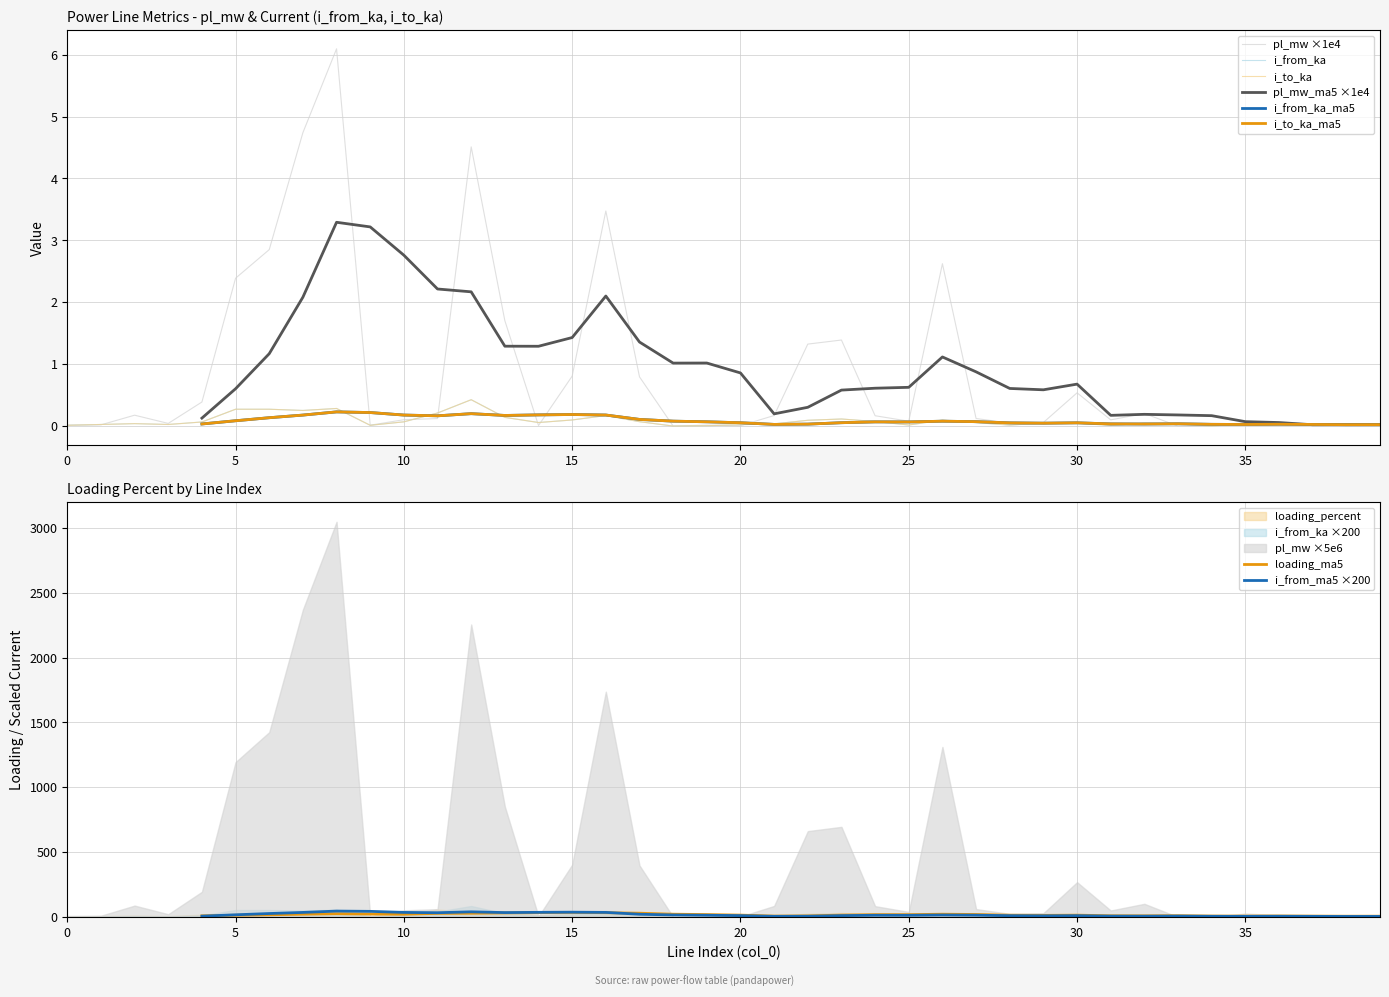

What is the sum of all i_to_ka values?

3.4